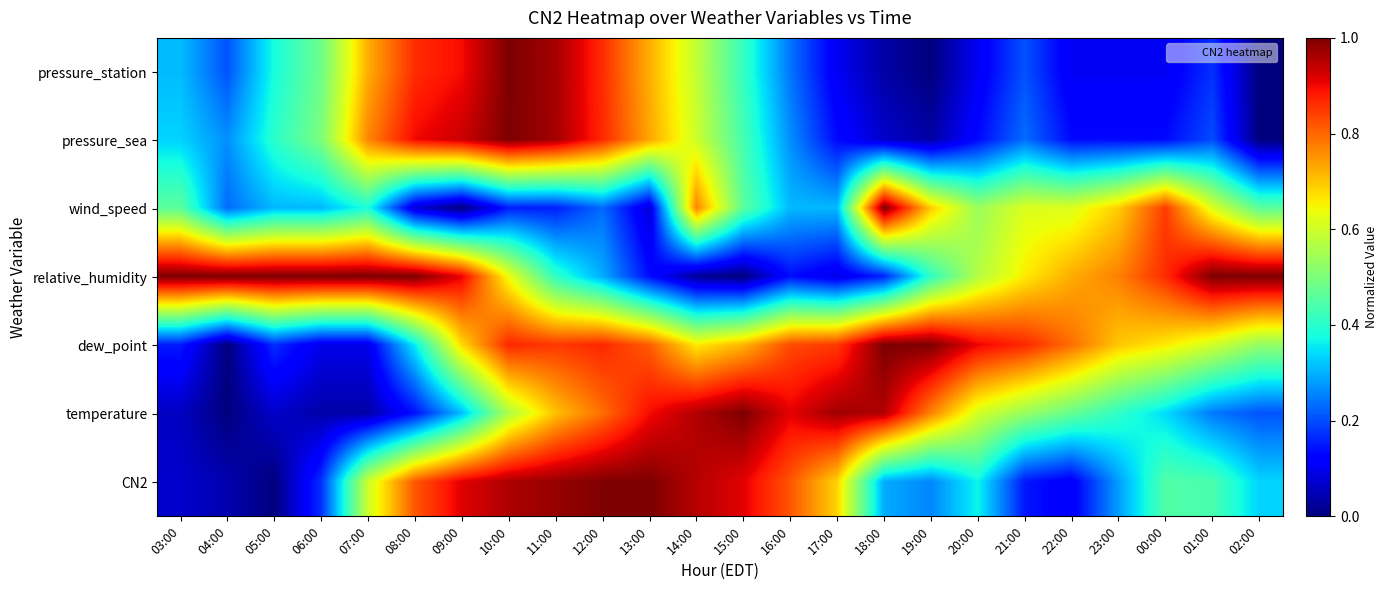

Rank the series at 10:00 from highest to lowest value.

pressure_station, pressure_sea, CN2, dew_point, relative_humidity, temperature, wind_speed